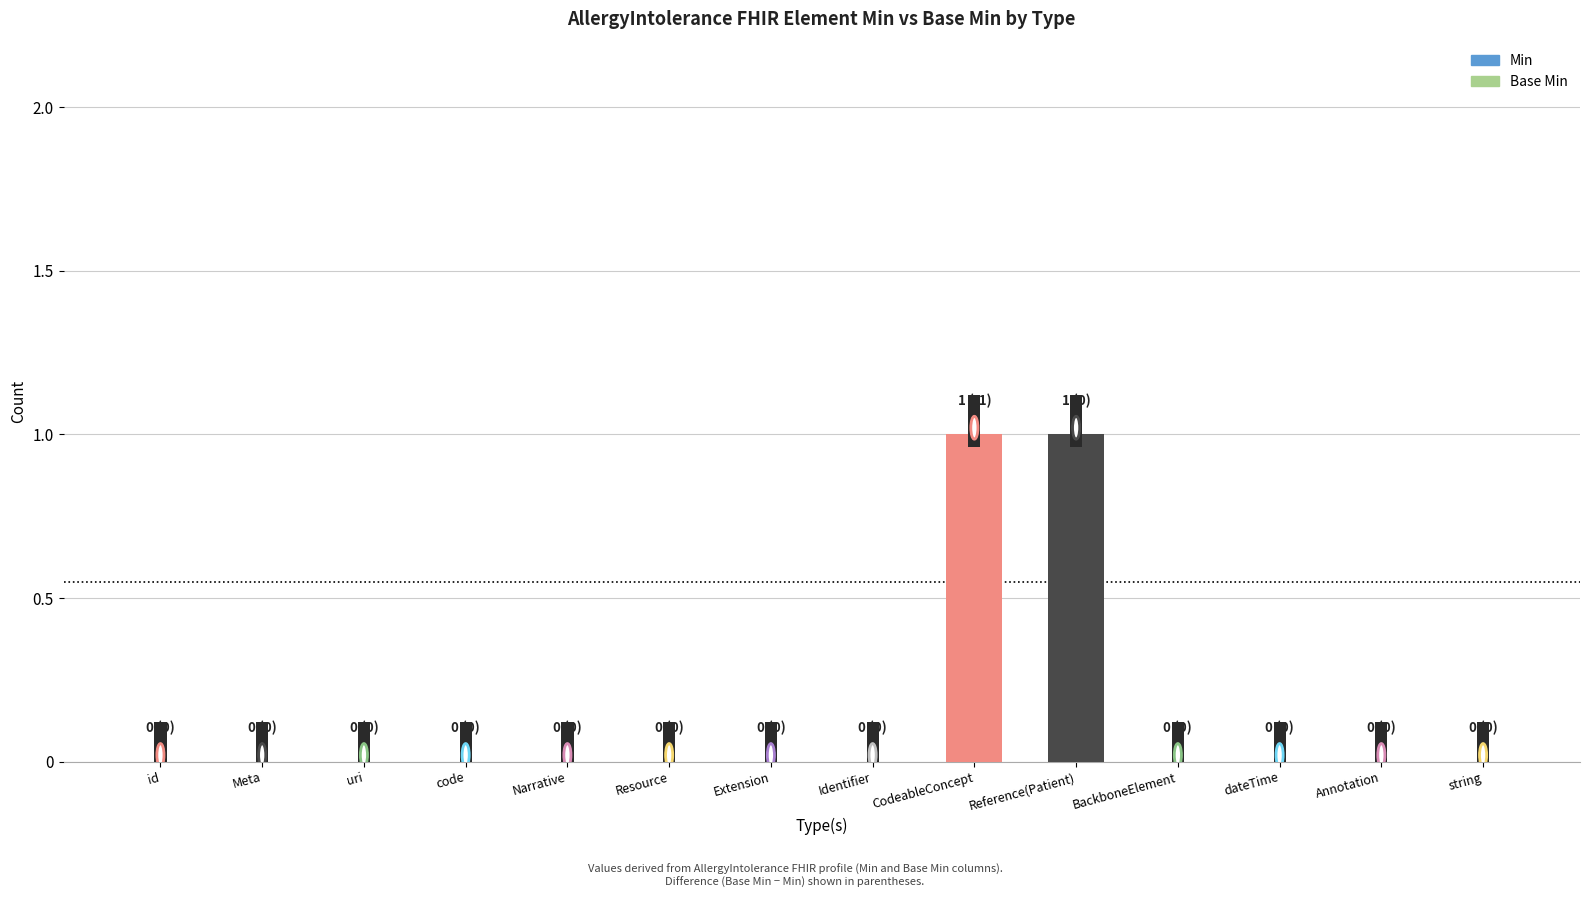

Between Annotation and Meta, which is larger?

Annotation